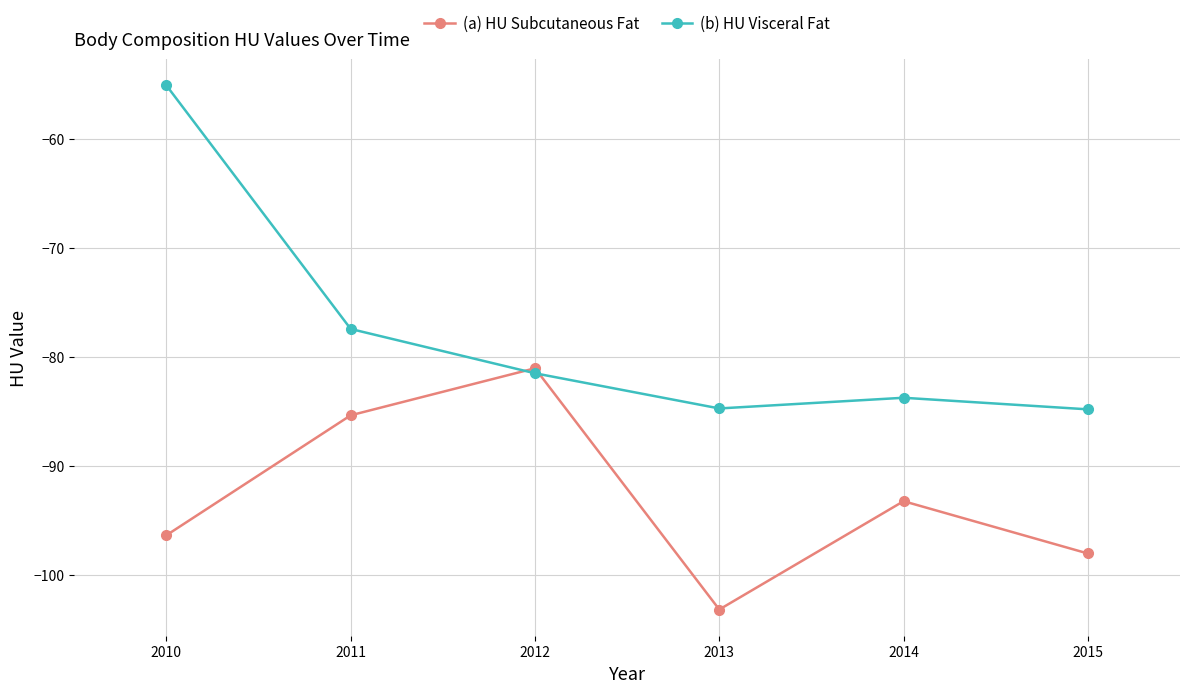

Rank the series at 2014 from highest to lowest value.

(b) HU Visceral Fat, (a) HU Subcutaneous Fat